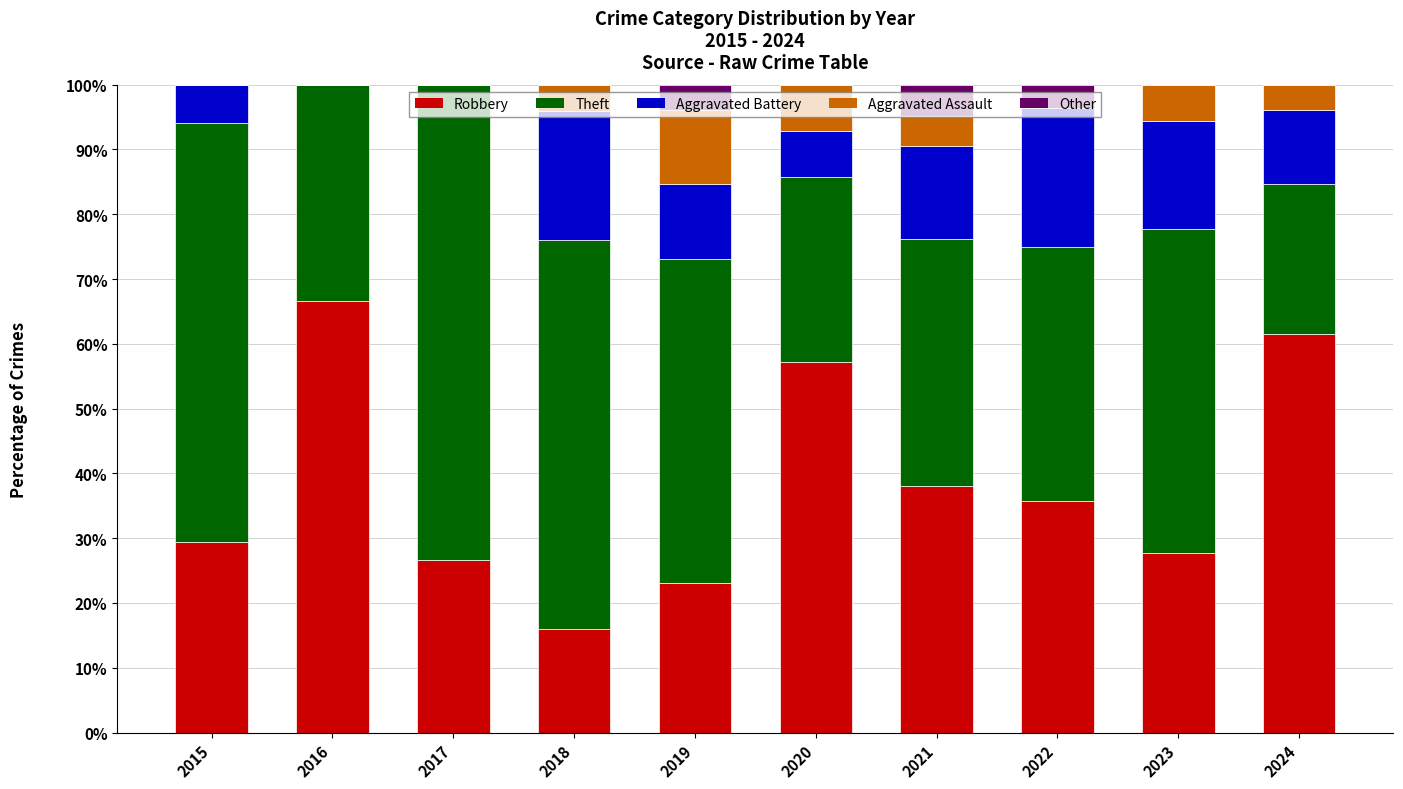

What is the total value across all series at 2018?

100.0